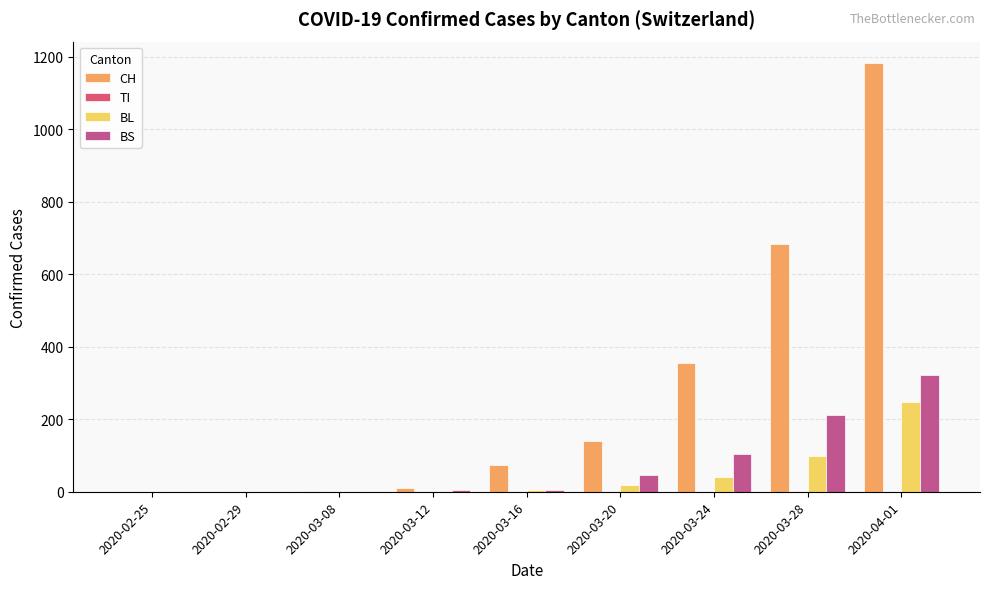

Which category has the highest value in the BL series?

2020-04-01